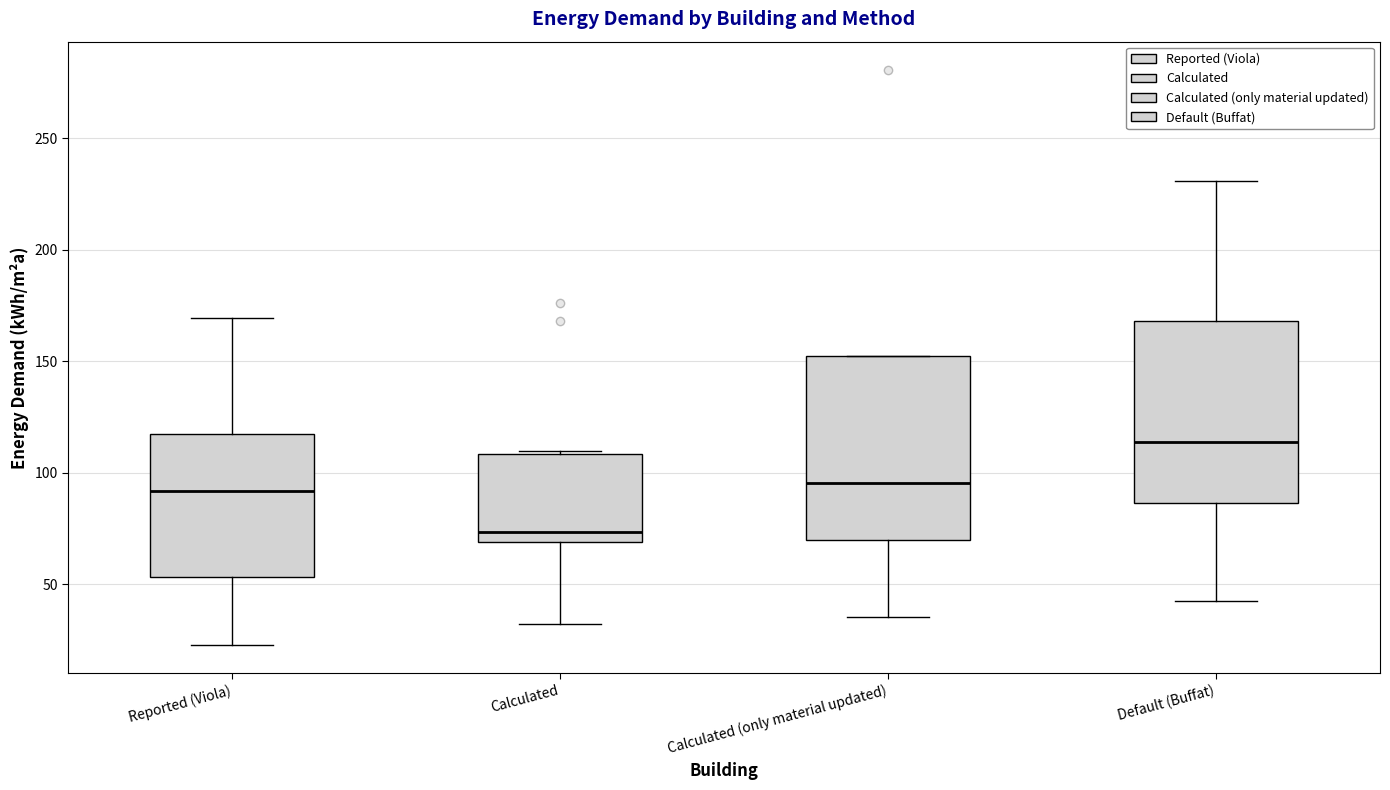

Which box's median line is the highest?

Default (Buffat)